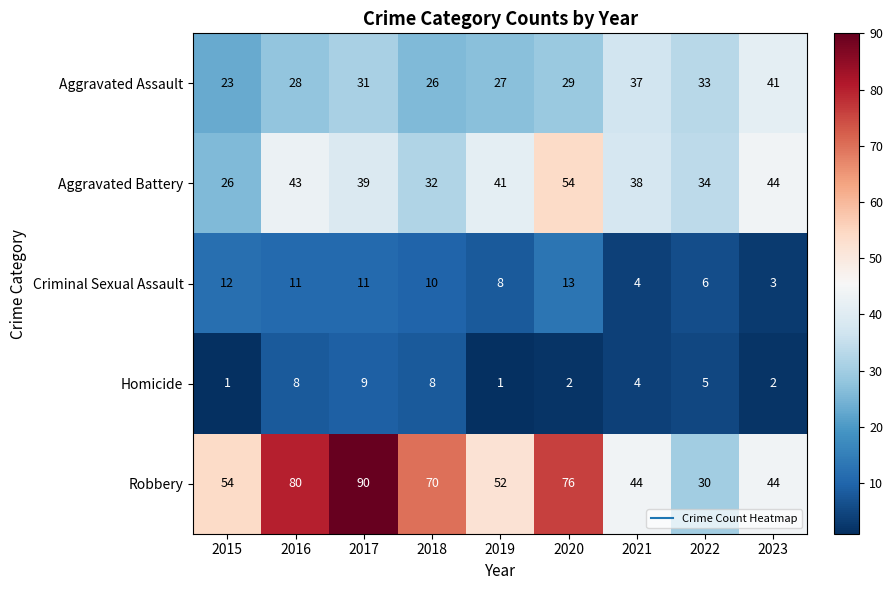

Which series has the widest spread of values?

Robbery